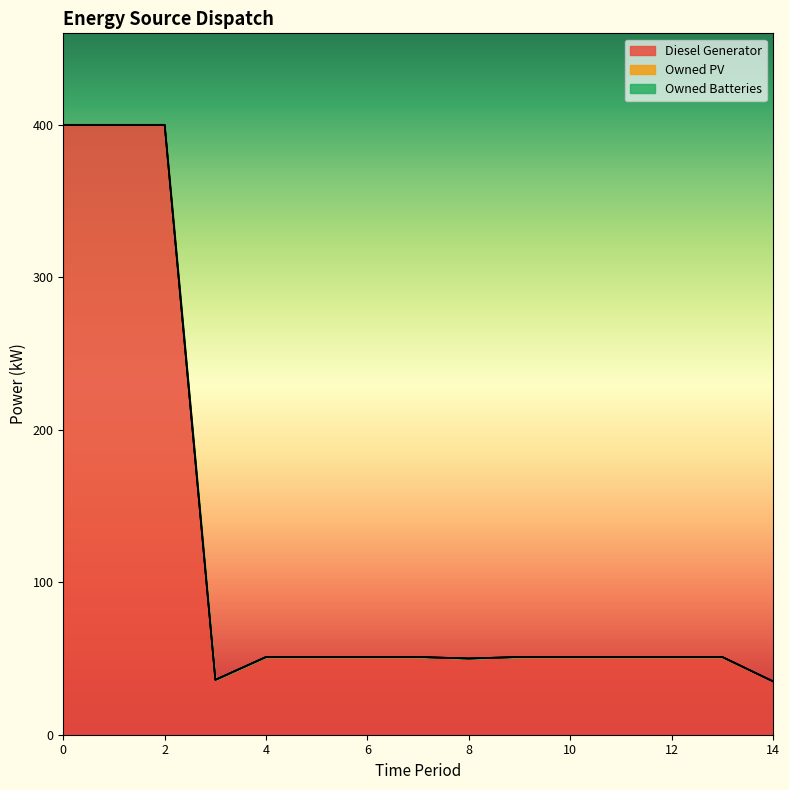

What is the sum of the Diesel Generator values at 2 and 0?

800.0